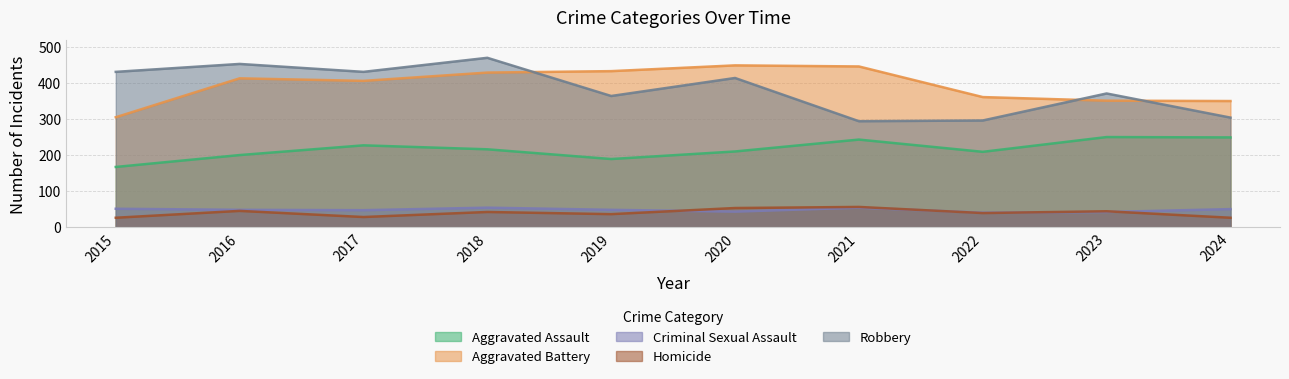

Reading left to right, transcribe all the data shown in this chart.

Aggravated Assault: 2015=168	2016=201	2017=228	2018=217	2019=190	2020=211	2021=244	2022=210	2023=251	2024=250
Aggravated Battery: 2015=306	2016=414	2017=407	2018=430	2019=434	2020=450	2021=447	2022=362	2023=352	2024=351
Criminal Sexual Assault: 2015=52	2016=49	2017=48	2018=55	2019=49	2020=44	2021=55	2022=41	2023=43	2024=51
Homicide: 2015=27	2016=46	2017=29	2018=43	2019=37	2020=54	2021=57	2022=40	2023=45	2024=27
Robbery: 2015=432	2016=454	2017=432	2018=471	2019=365	2020=415	2021=295	2022=297	2023=372	2024=305